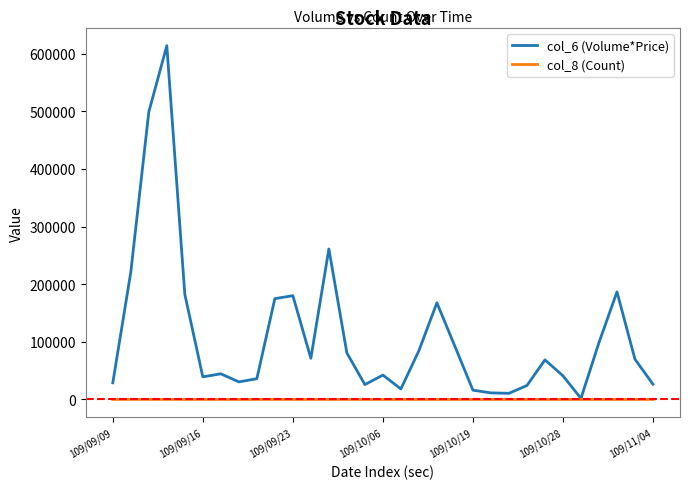

Rank the series by their maximum value, from lowest to highest.

col_8 (Count), col_6 (Volume*Price)